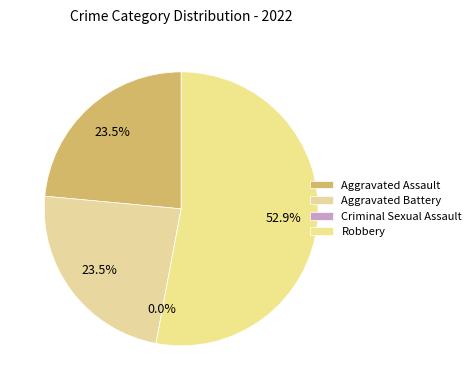

Is it true that Aggravated Battery is 24% of the pie?

True